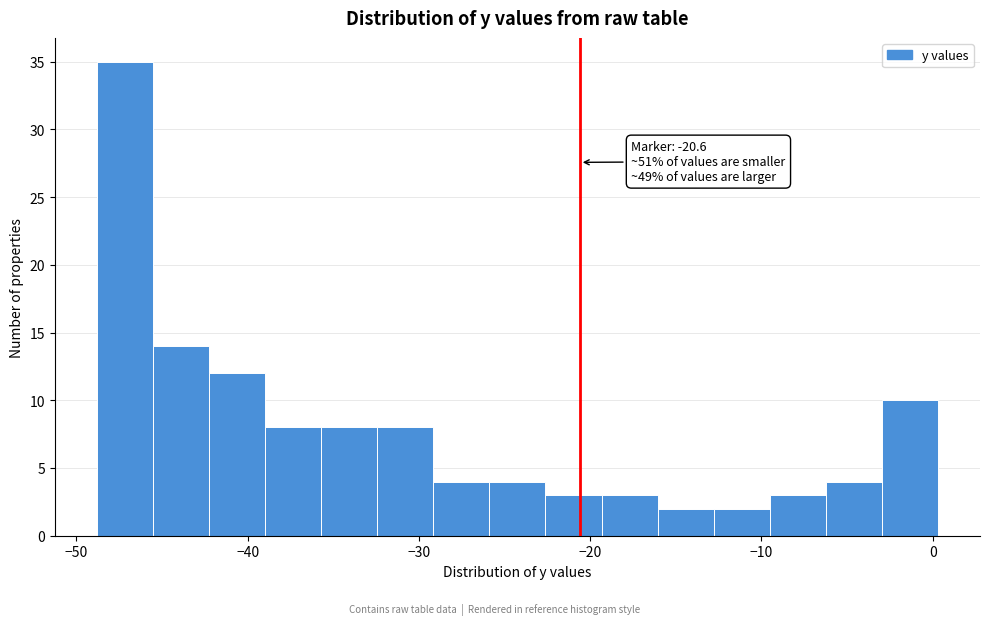

Read against the x-axis, roughly where is the centre of the tallest bar?

-47